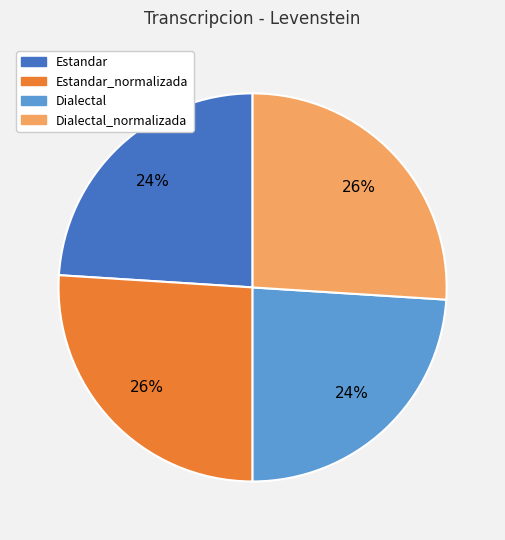

Is there any slice that represents more than half of the pie?

No